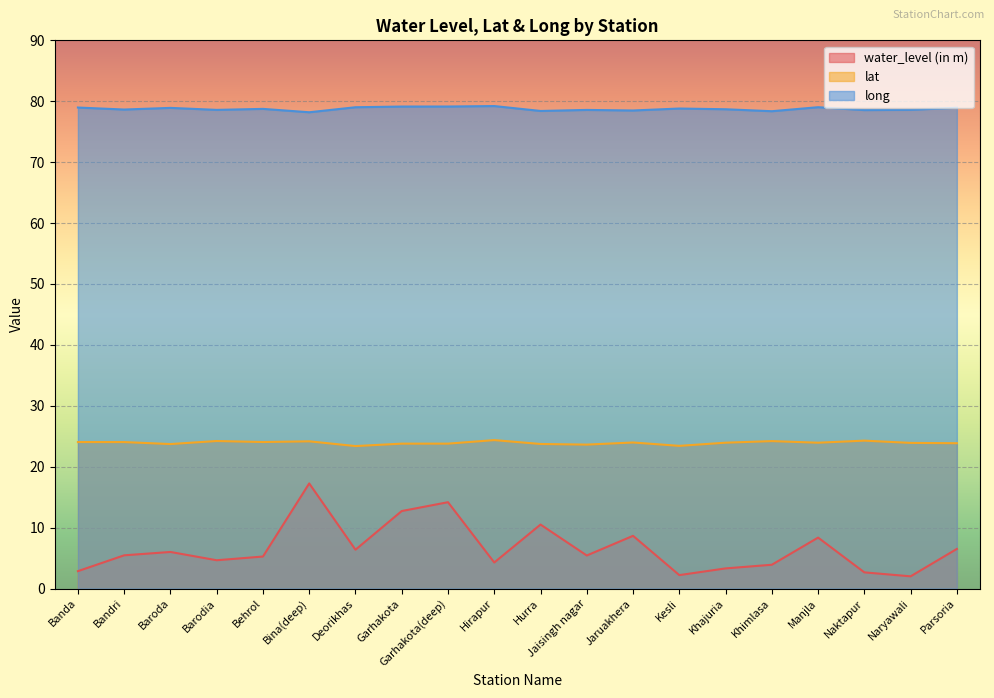

What is the minimum value for long?

78.2